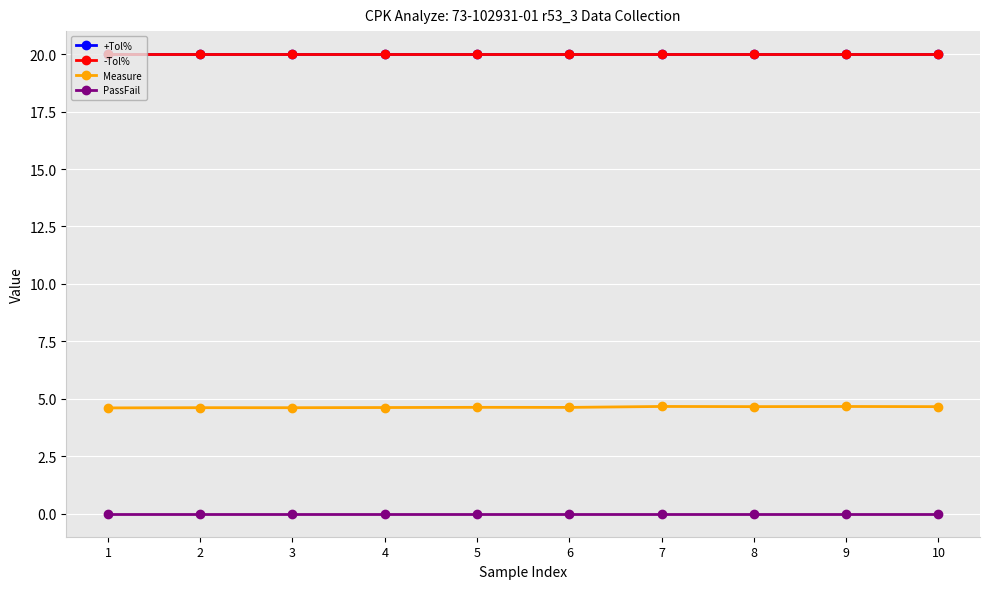

Is the value of PassFail at 5 greater than the value of +Tol% at 1?

No